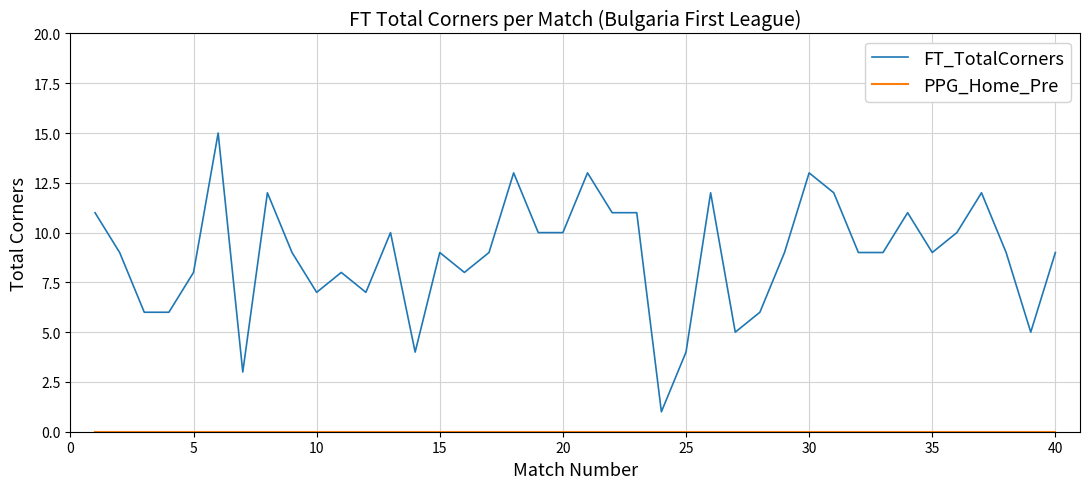

What is the difference between the maximum and minimum values in the FT_TotalCorners series?

14